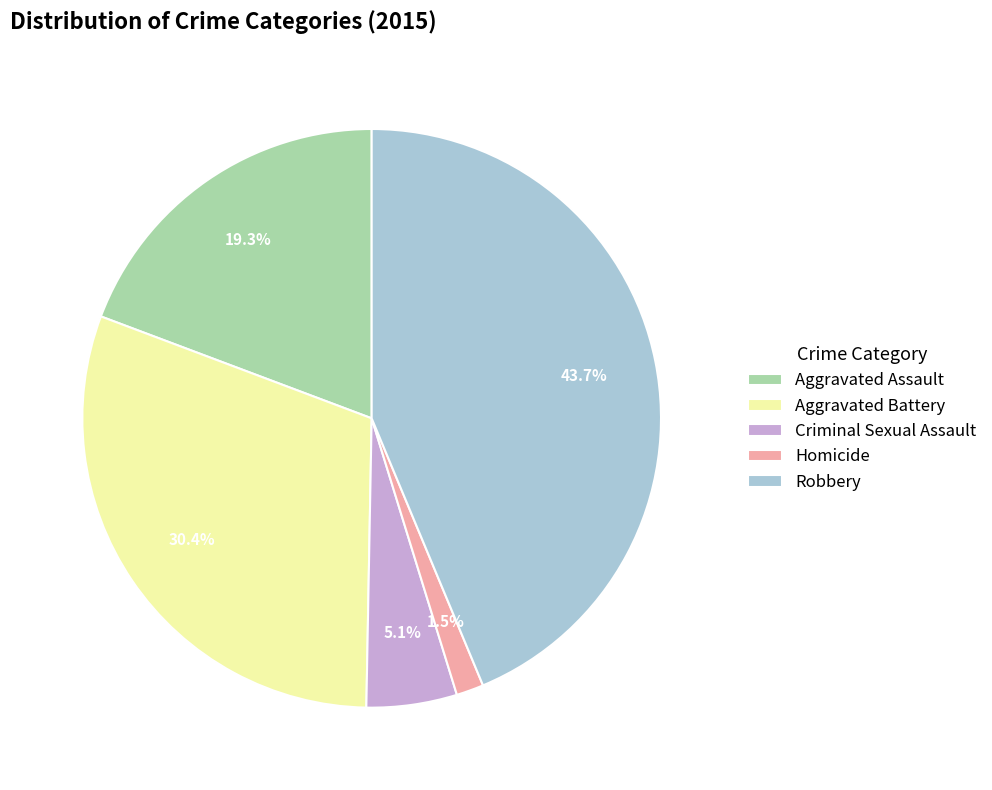

What is the smallest slice in the pie chart?

Homicide